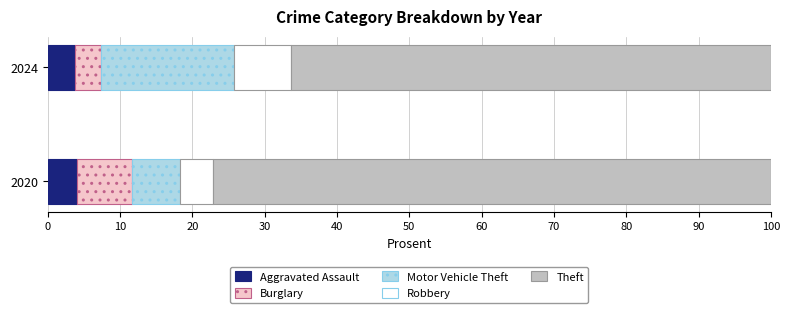

What is the total value across all series at 2024?

100.0